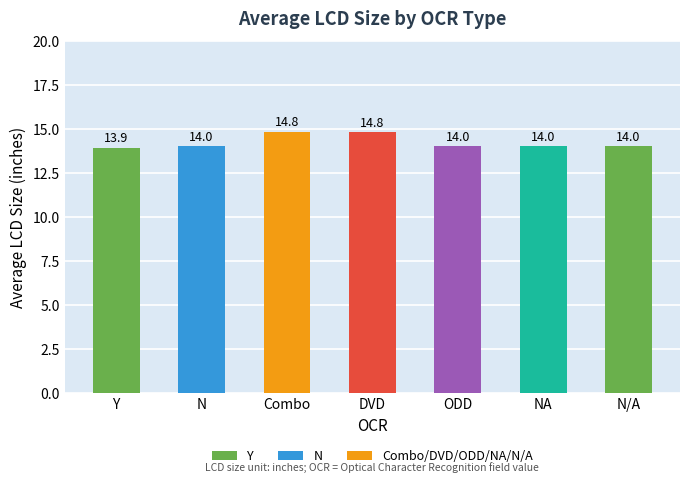

What is the label of the 5th bar from the left?

ODD